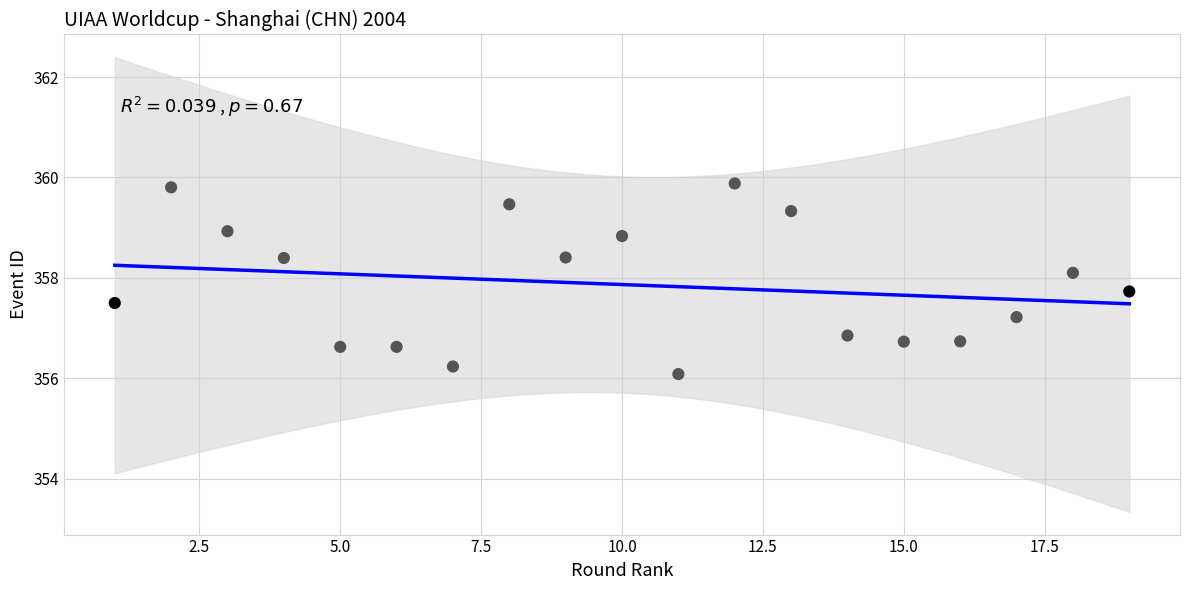

What is the range of Y values (max minus min)?

3.8